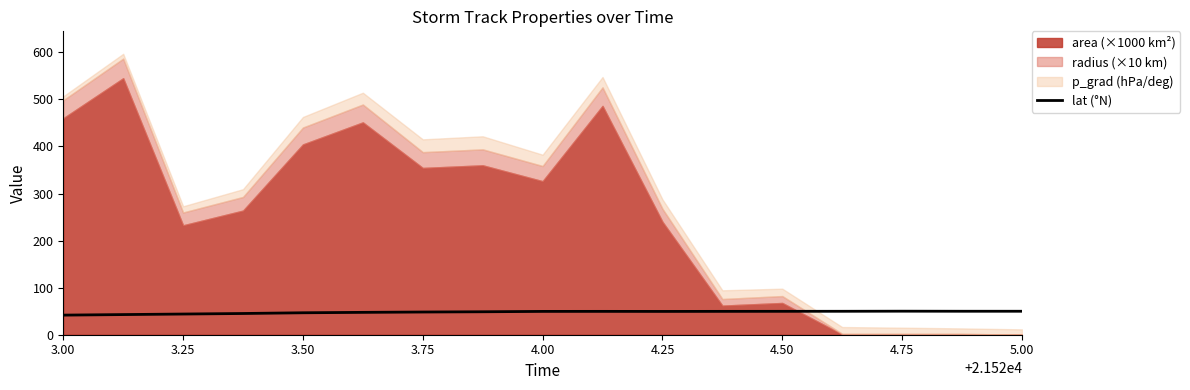

The value of lat (°N) at 3.75 is 48.2. True or false?

True